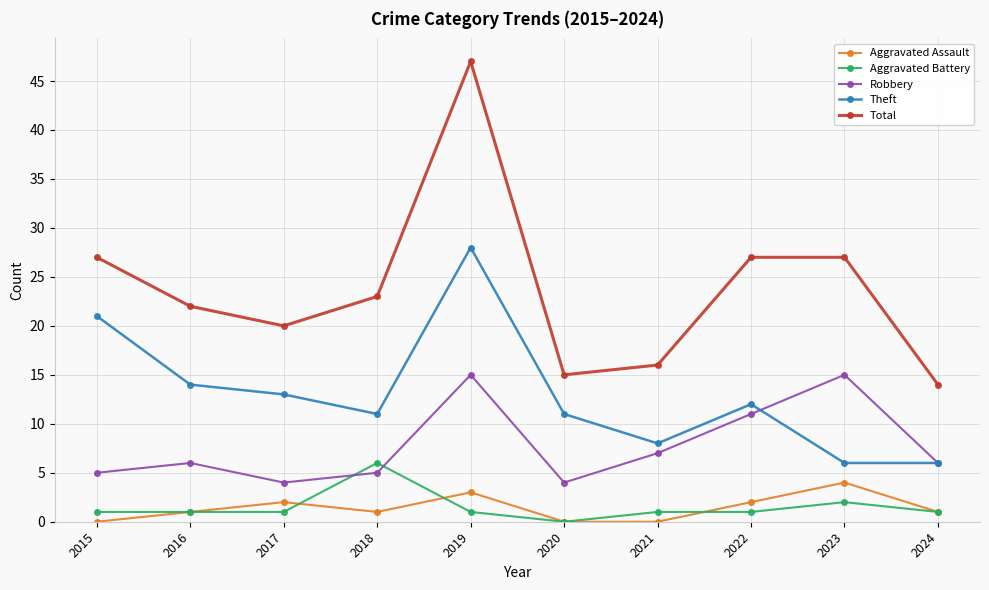

What is the difference between the maximum and second lowest values in the Theft series?

22